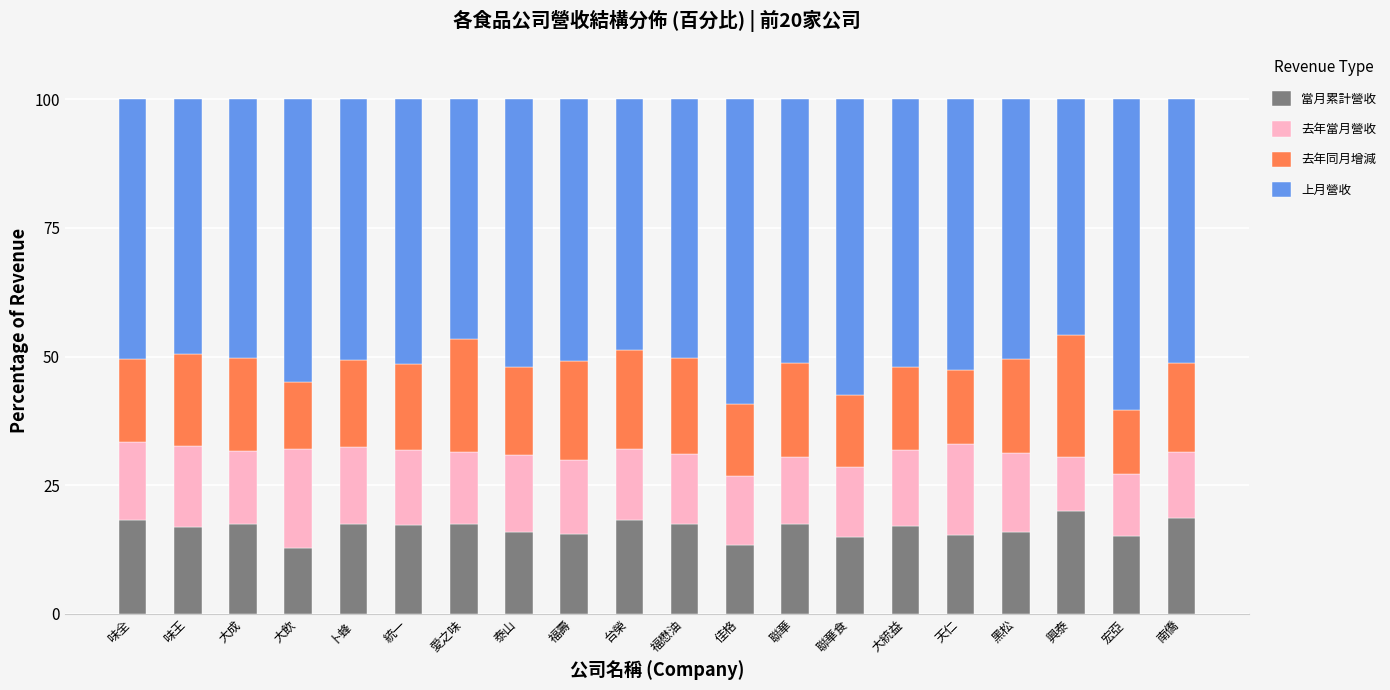

What is the lowest value of the 當月累計營收 series?

12.8